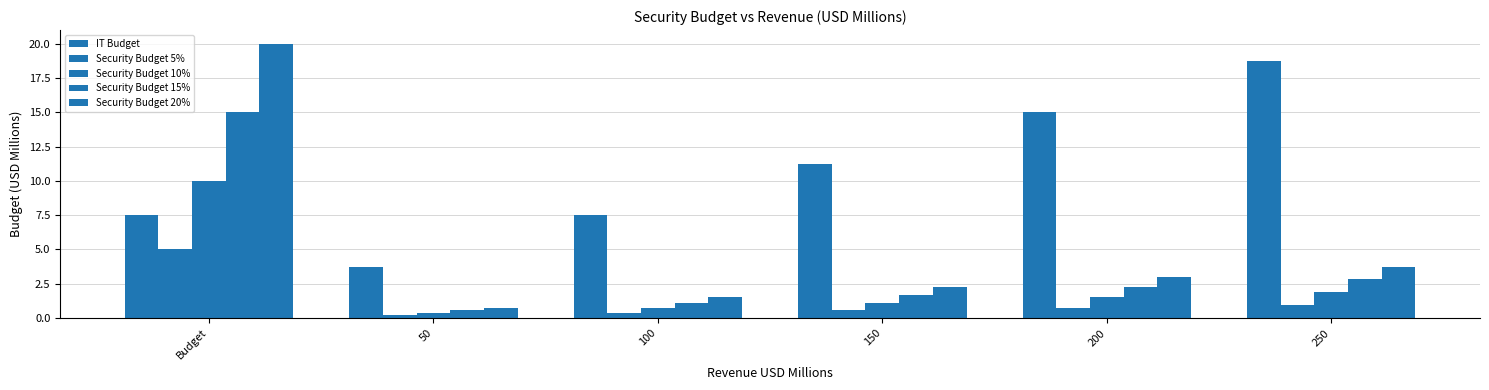

At 50, list the series in order from smallest to largest.

Security Budget 5%, Security Budget 10%, Security Budget 15%, Security Budget 20%, IT Budget